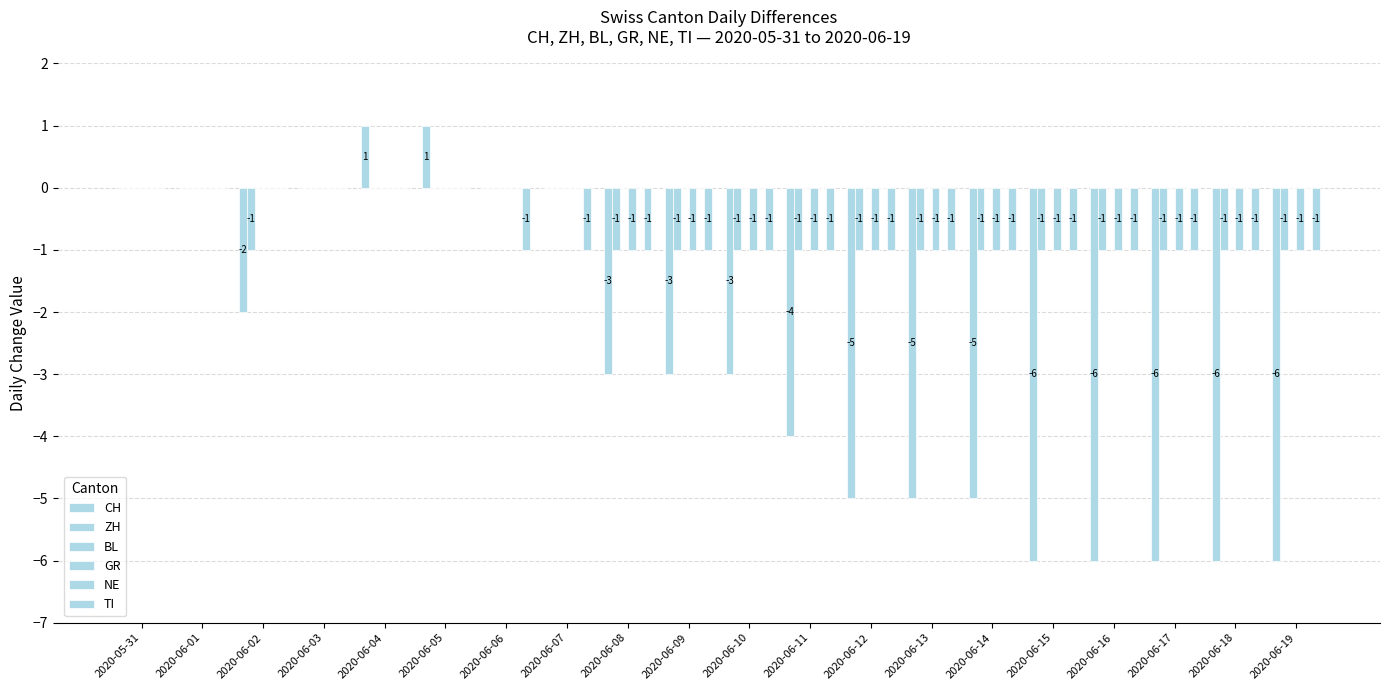

Which series changed the most between 2020-06-08 and 2020-06-09?

CH